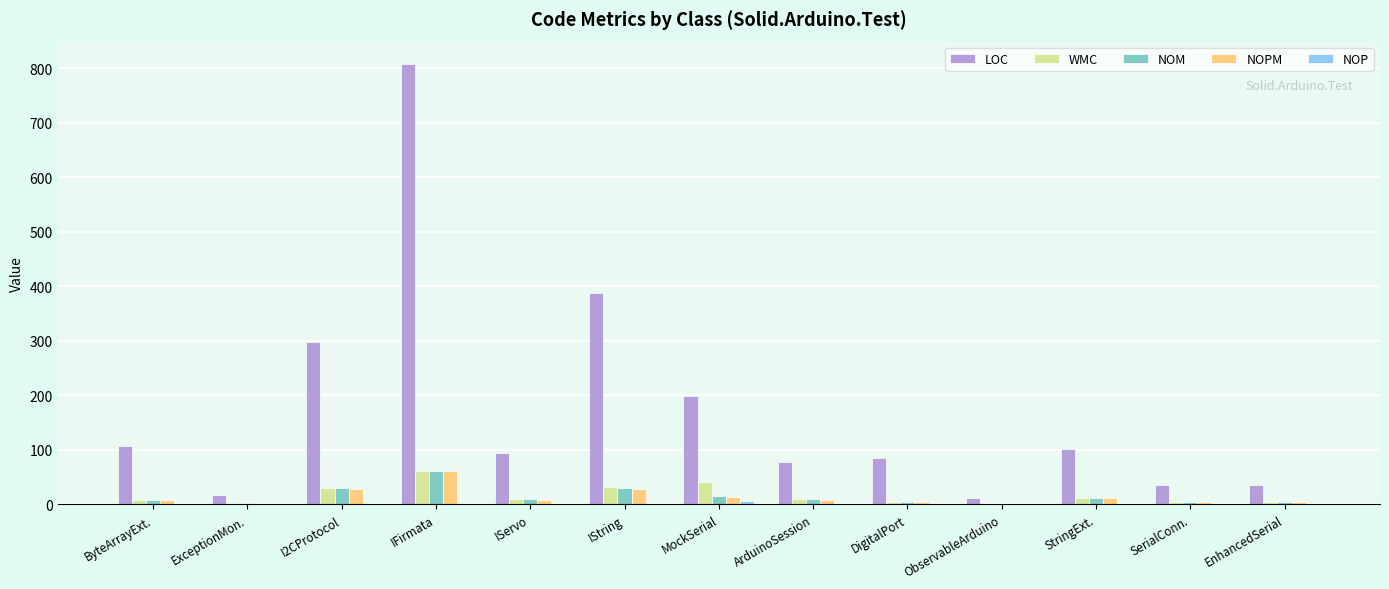

What is the sum of all WMC values?

222